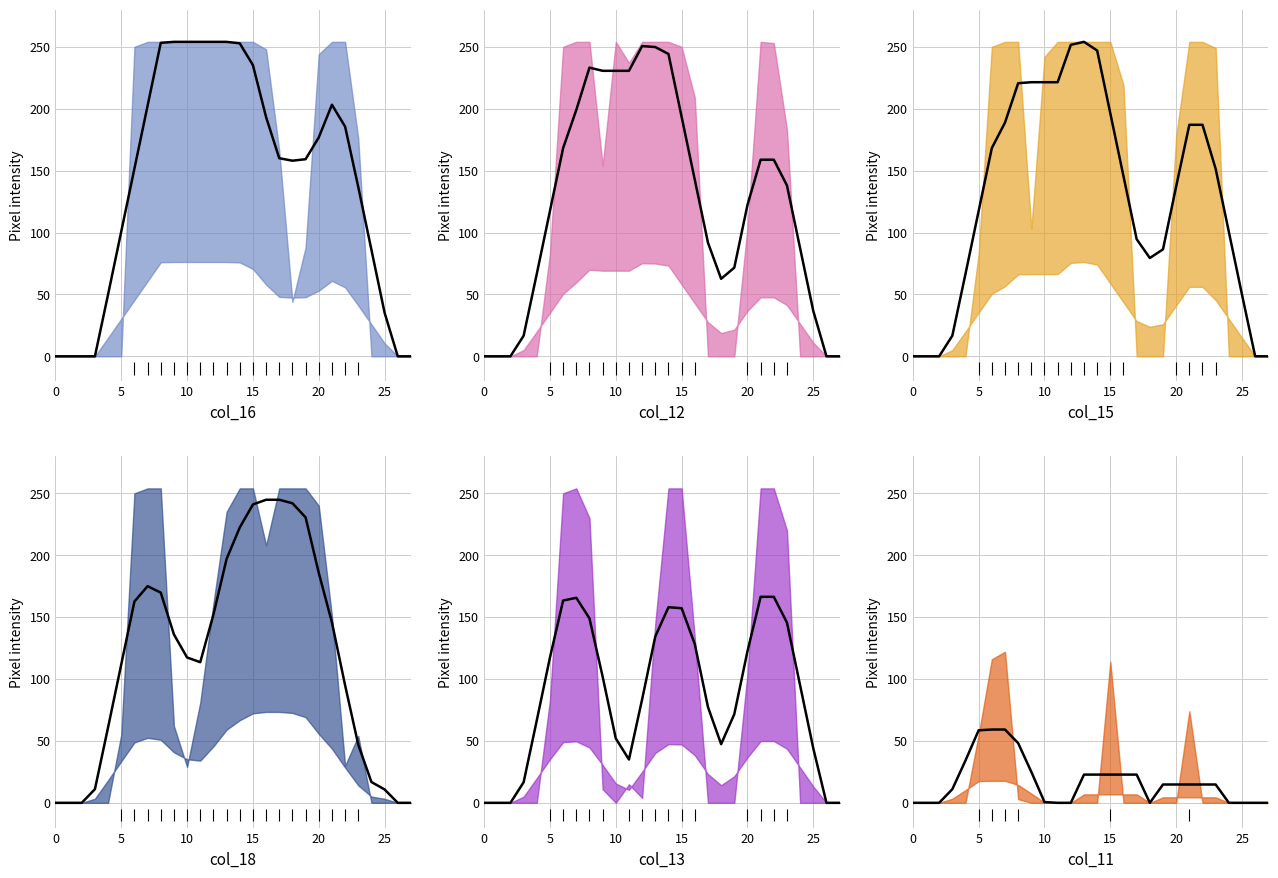

In col_15, how many points are lower than both neighbors (excluding endpoints)?

1